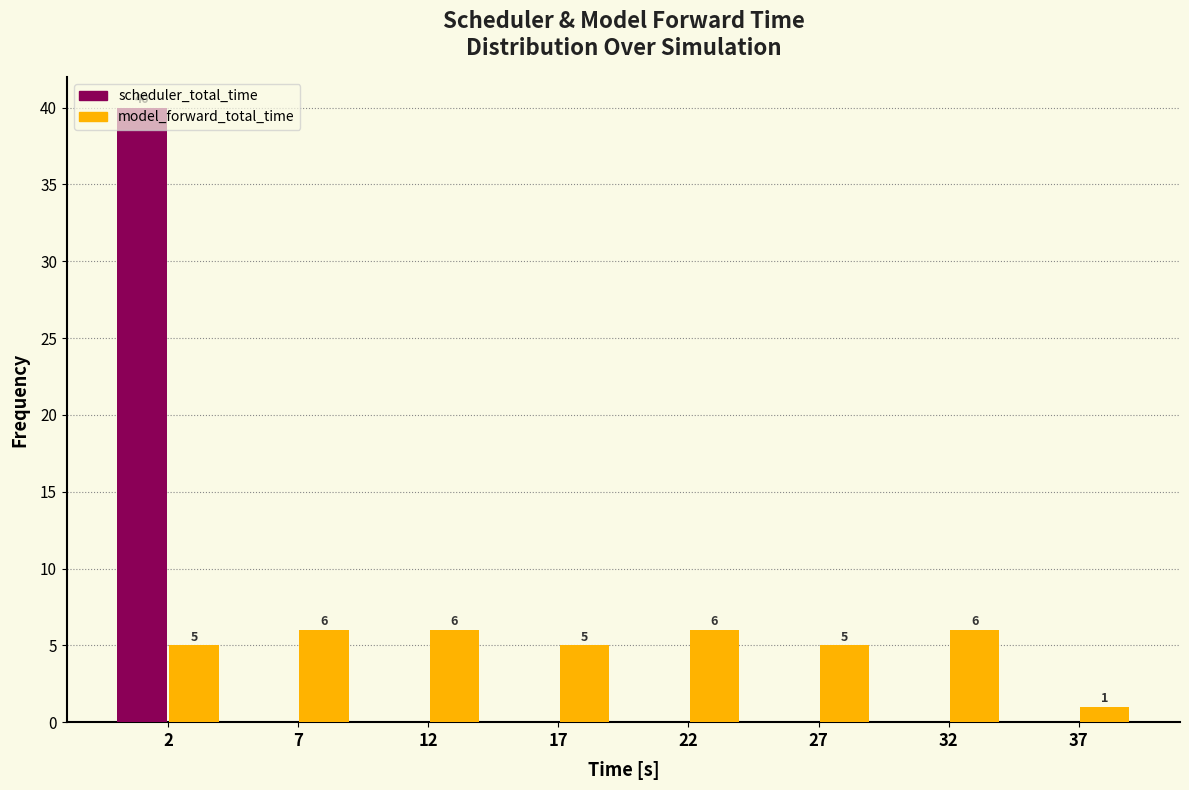

The value of scheduler_total_time at 27 is 0. True or false?

True